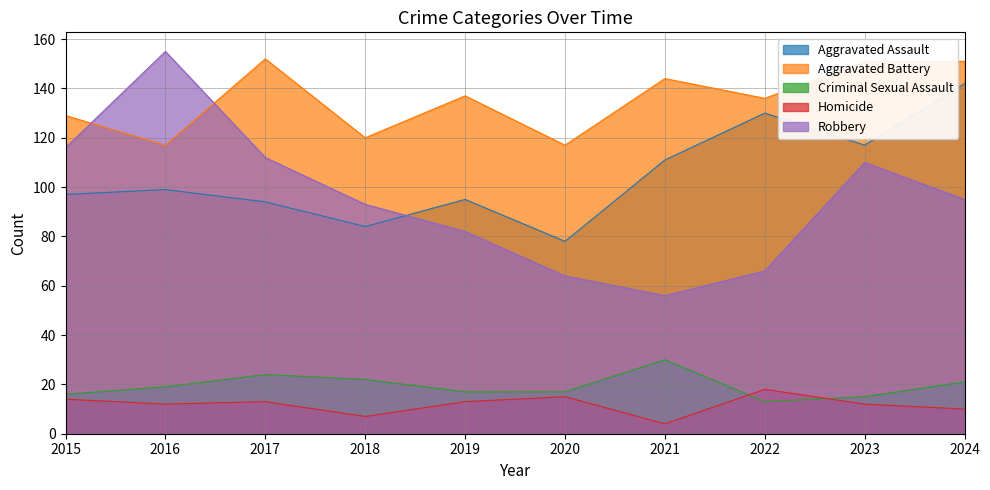

In Criminal Sexual Assault, how many points are lower than both neighbors (excluding endpoints)?

1